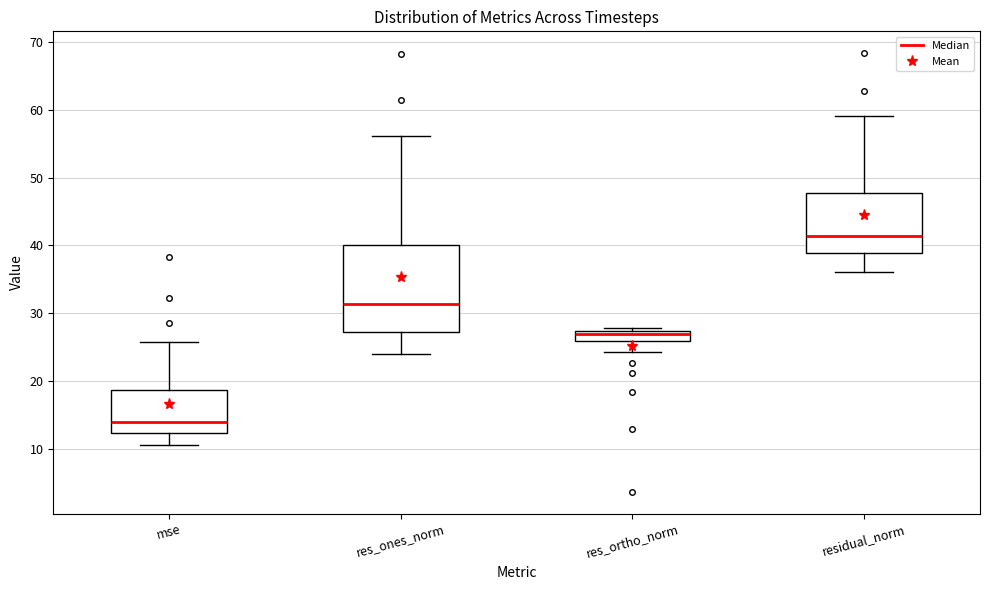

Which box's median line is the lowest?

mse